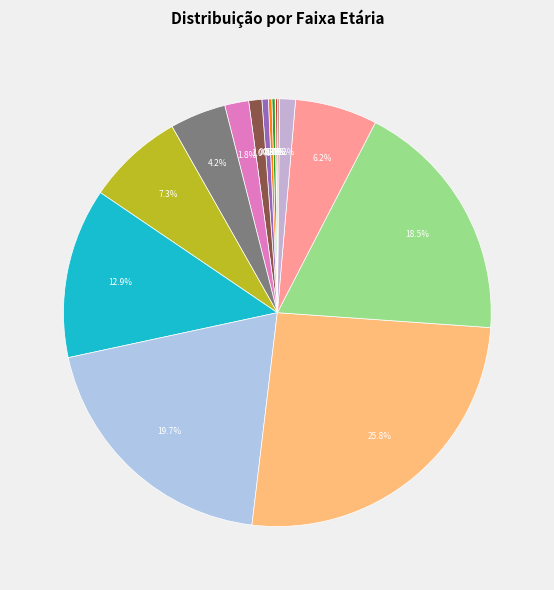

Rank the categories by value from lowest to highest.

20 - 24, <20, >90, 25 - 29, 30 - 34, 35 - 39, 40 - 44, 85 - 89, 45 - 49, 50 - 54, 80 - 84, 55 - 59, 60 - 64, 75 - 79, 65 - 69, 70 - 74